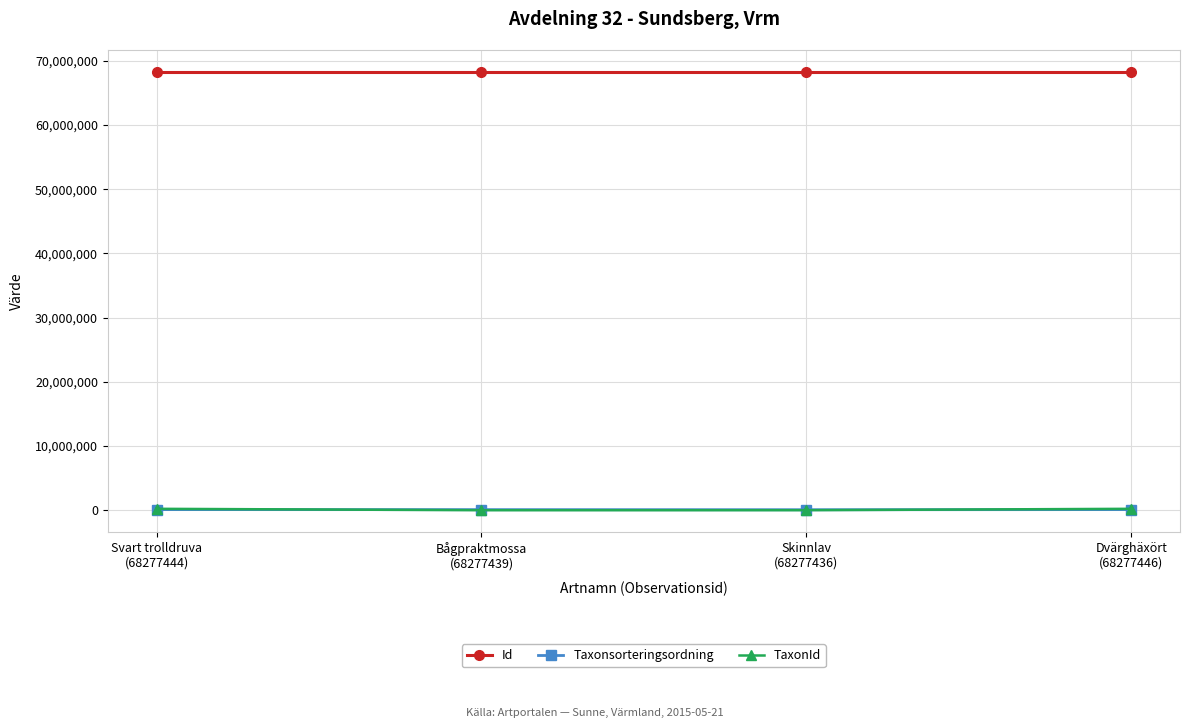

Is it true that TaxonId equals 222771 at Svart trolldruva
(68277444)?

True